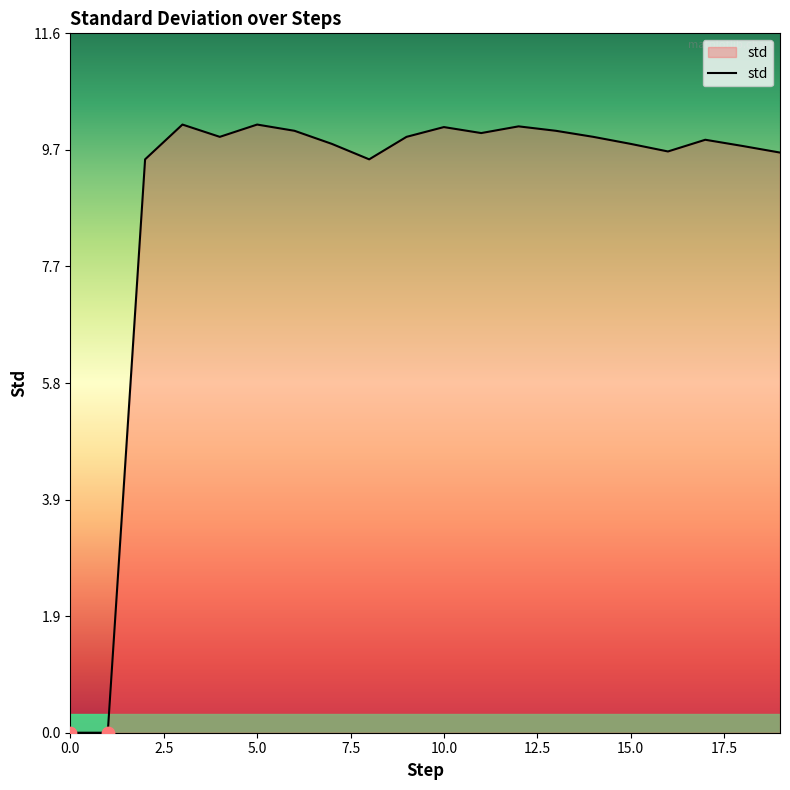

What is the difference between the maximum and minimum values?

10.1